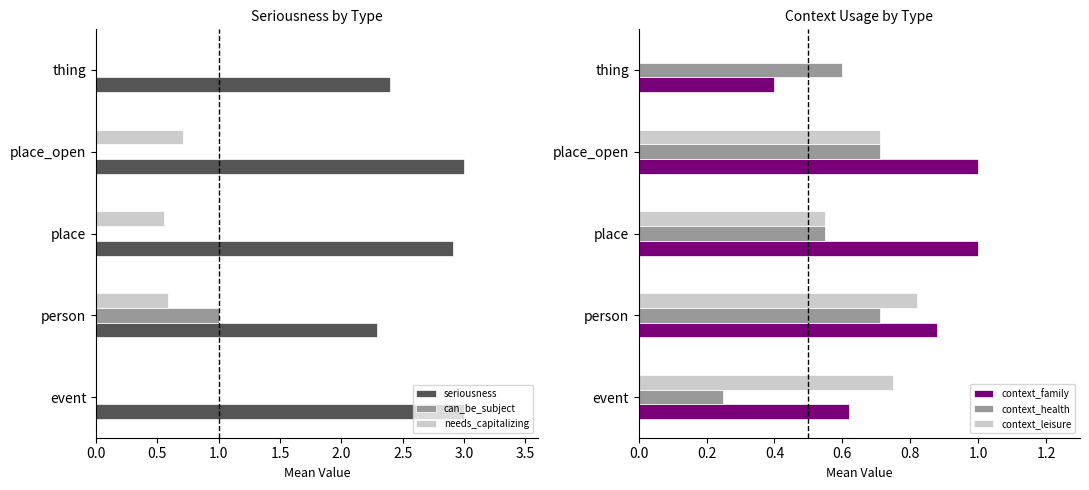

Does the chart contain any negative values?

No